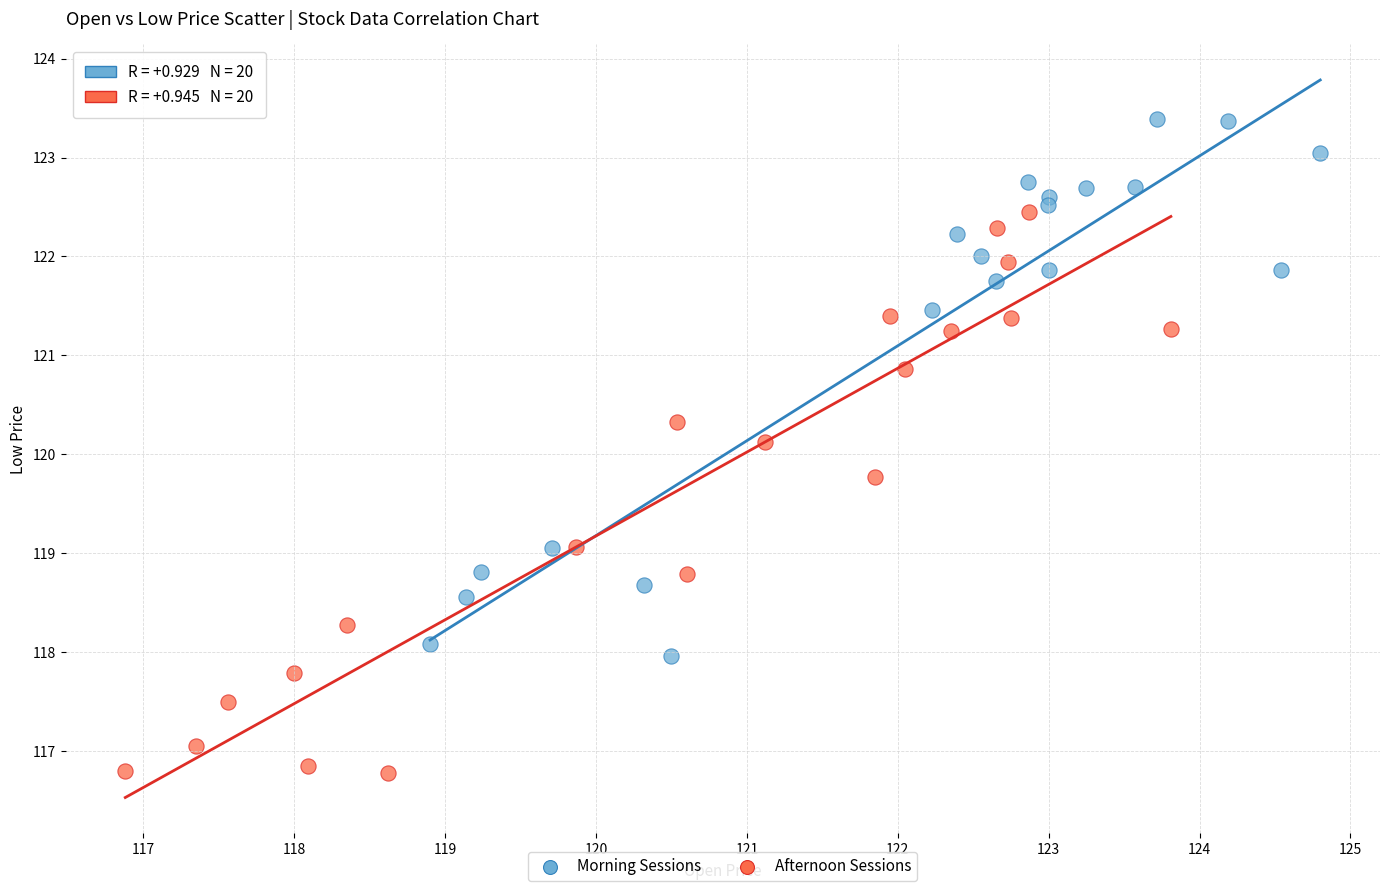

Which series reaches the maximum Y coordinate?

Morning Sessions